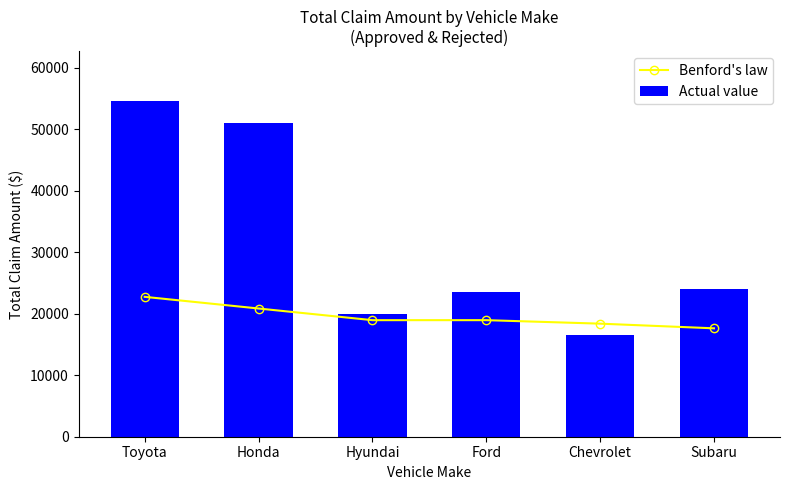

Reading left to right, extract all data points from this chart.

Benford's law: Toyota=22740.0	Honda=20845.0	Hyundai=18950.0	Ford=18950.0	Chevrolet=18381.5	Subaru=17623.5
Actual value: Toyota=54500.0	Honda=51000.0	Hyundai=20000.0	Ford=23500.0	Chevrolet=16500.0	Subaru=24000.0